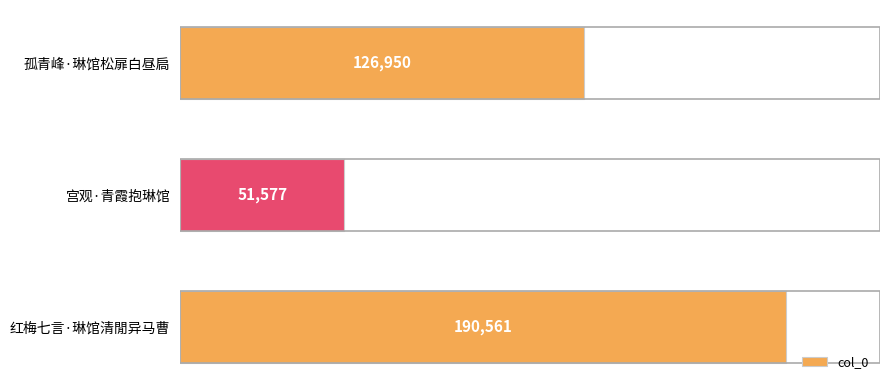

Which category has the lowest value across all series?

宫观·青霞抱琳馆